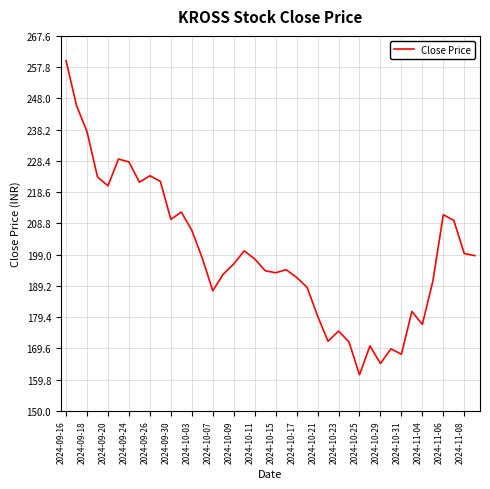

What is the minimum value shown in the chart?

161.3